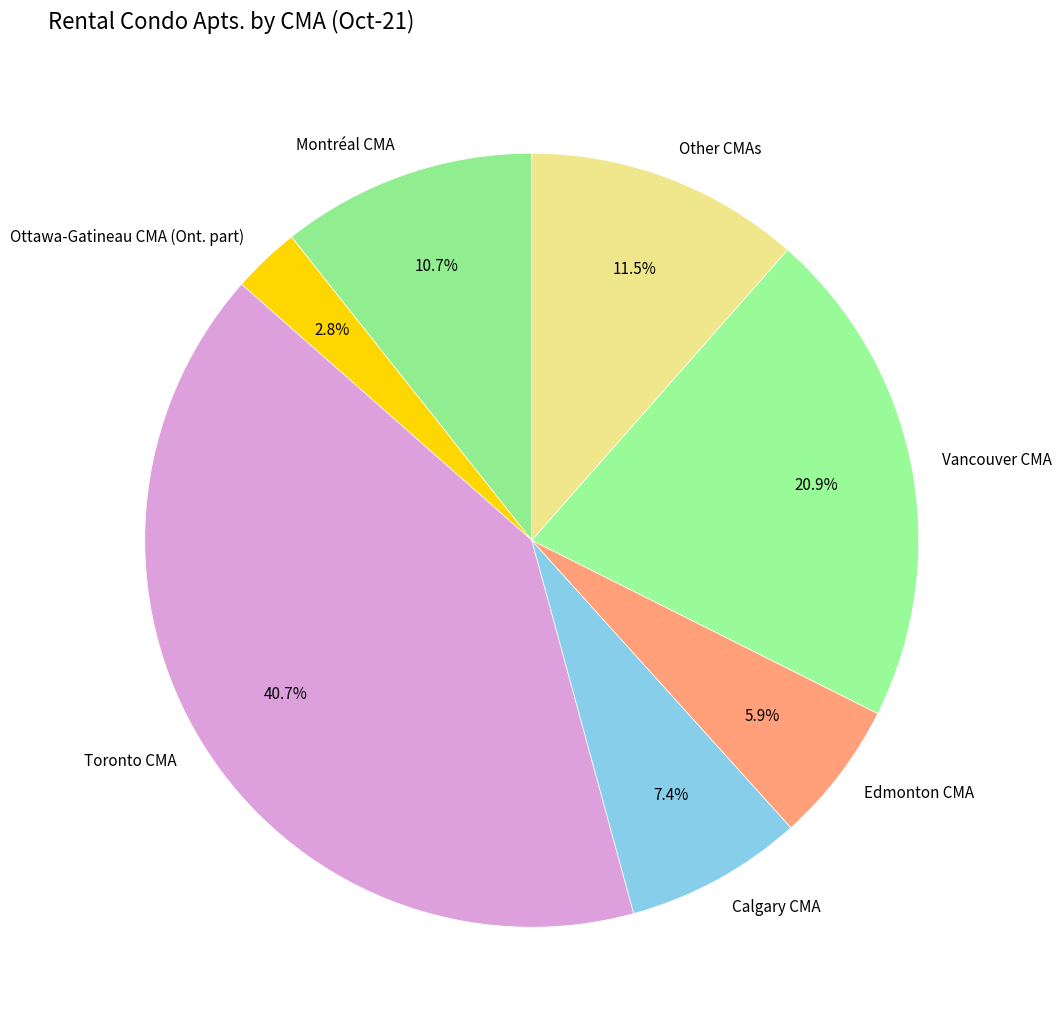

To the nearest percent, what is the difference between the largest and smallest slice percentages?

38%